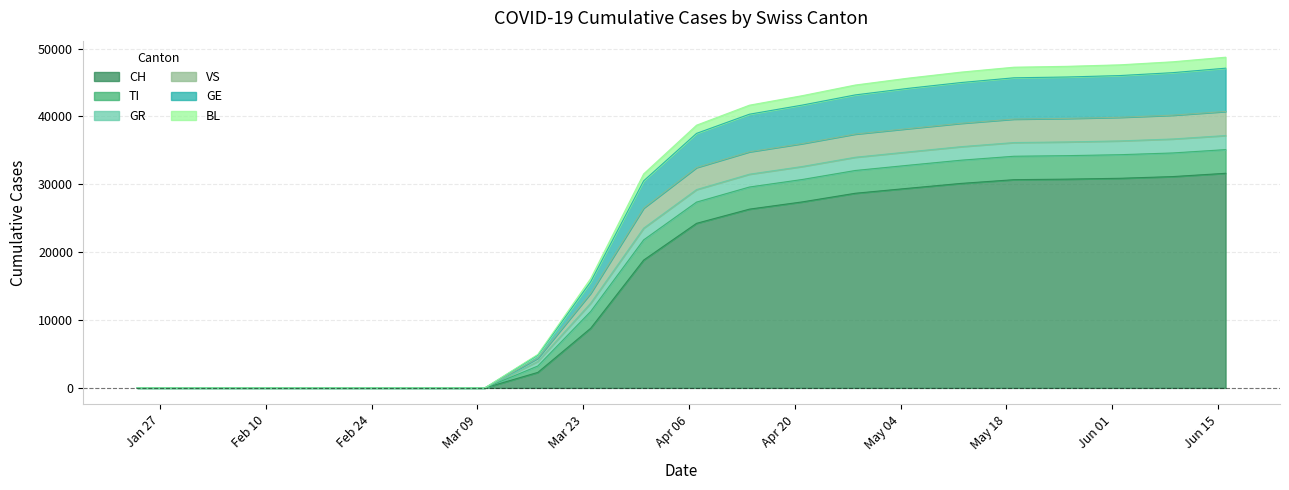

What is the label of the 4th point from the left?

2020-03-10